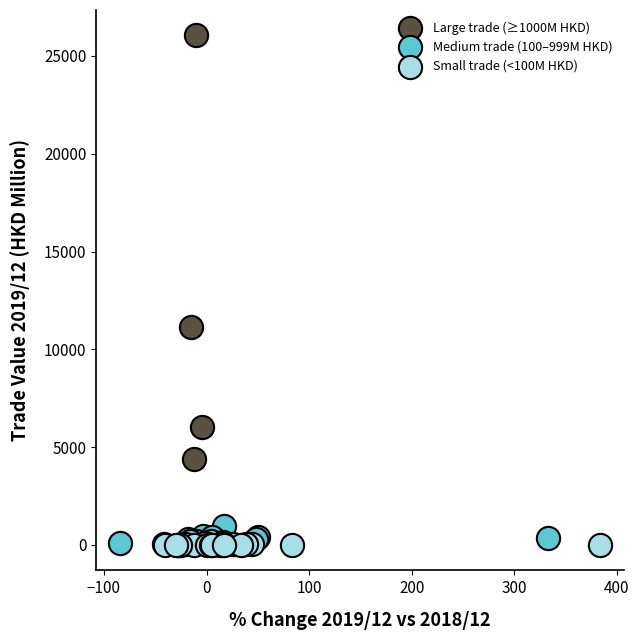

Which series has the largest Y range (max minus min)?

Large trade (≥1000M HKD)